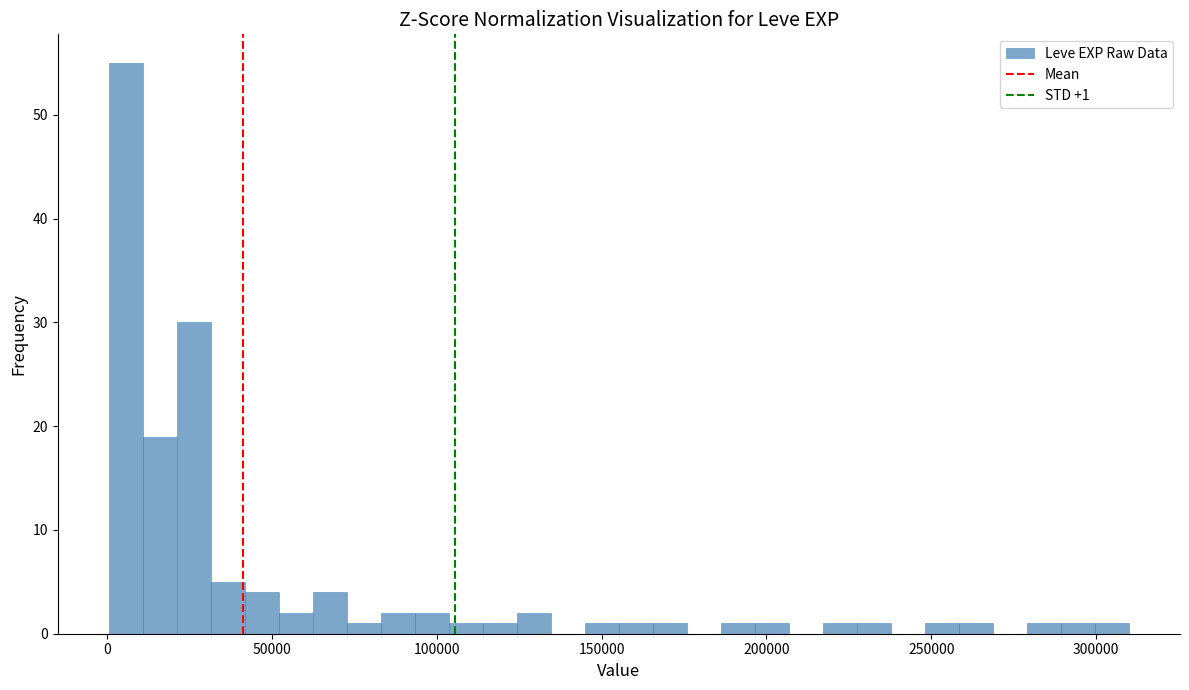

Read against the x-axis, roughly where is the centre of the tallest bar?

5000